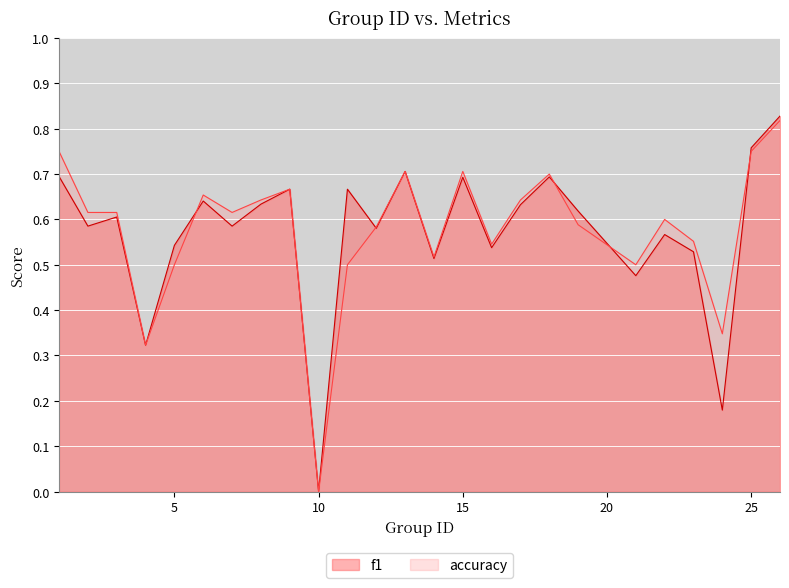

Which series has the largest total across all categories?

accuracy